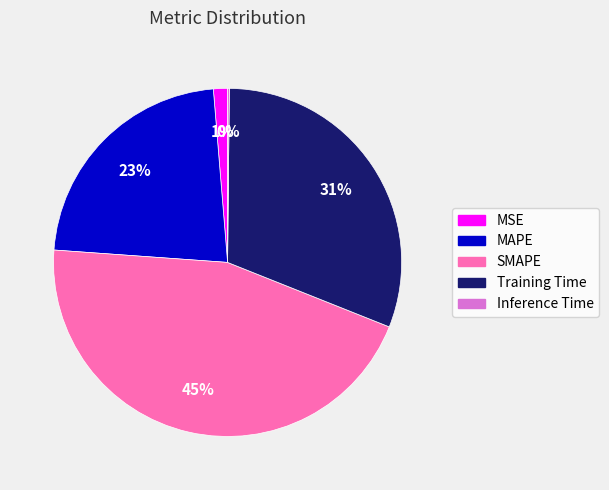

The SMAPE slice represents 32% of the pie. True or false?

False